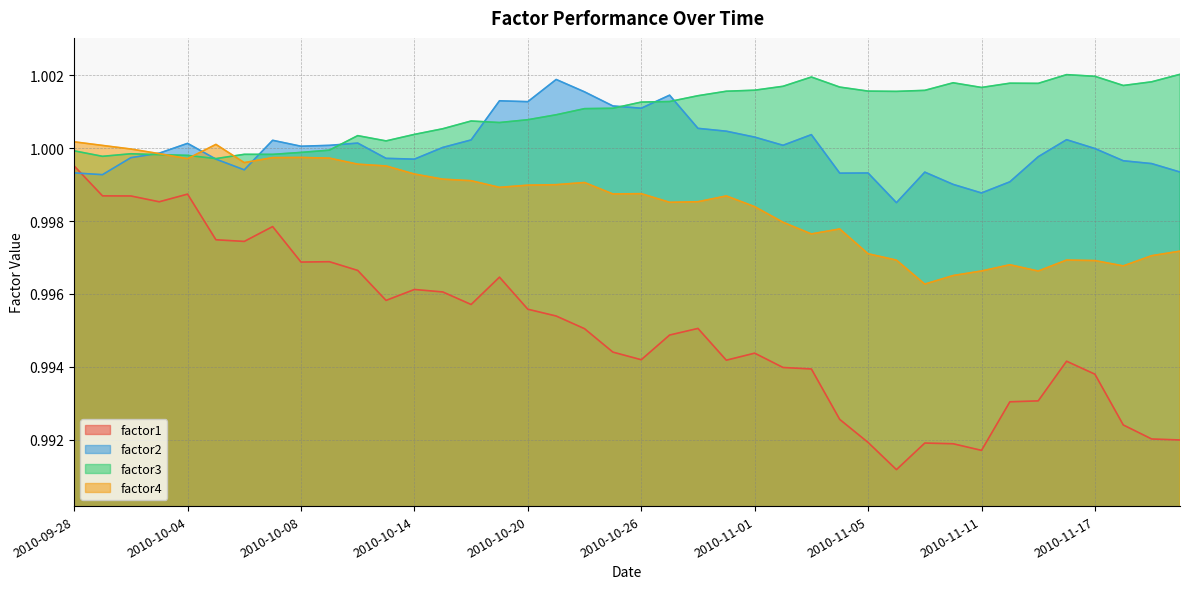

Which series changed the most between 2010-10-25 and 2010-11-11?

factor1